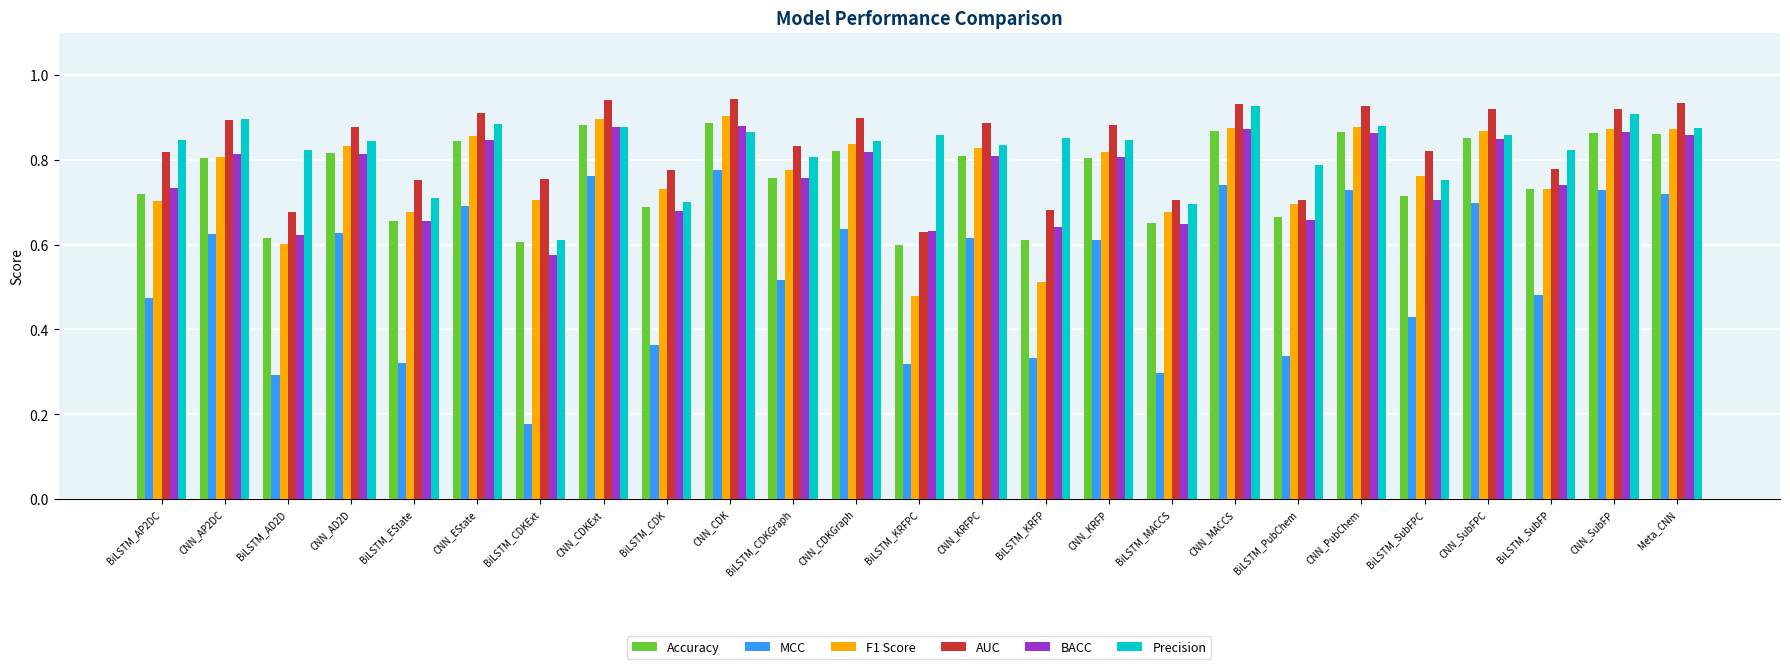

Is the value of BACC at BiLSTM_MACCS greater than the value of F1 Score at CNN_AD2D?

No